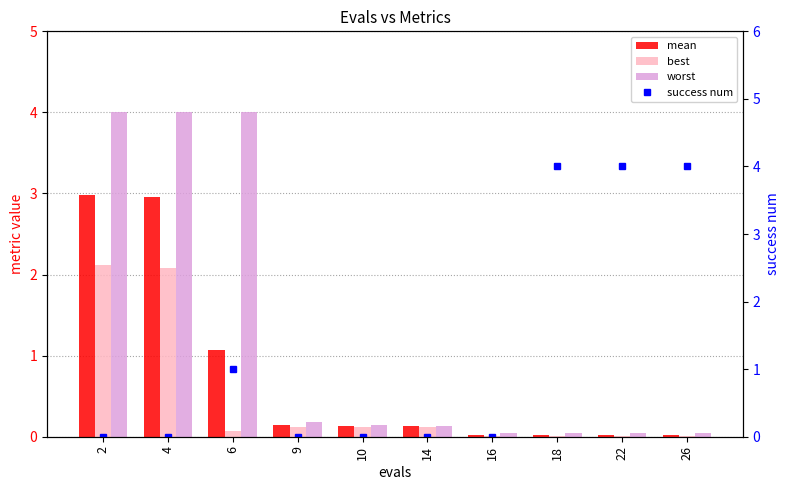

Which series changed the most between 14 and 26?

success num